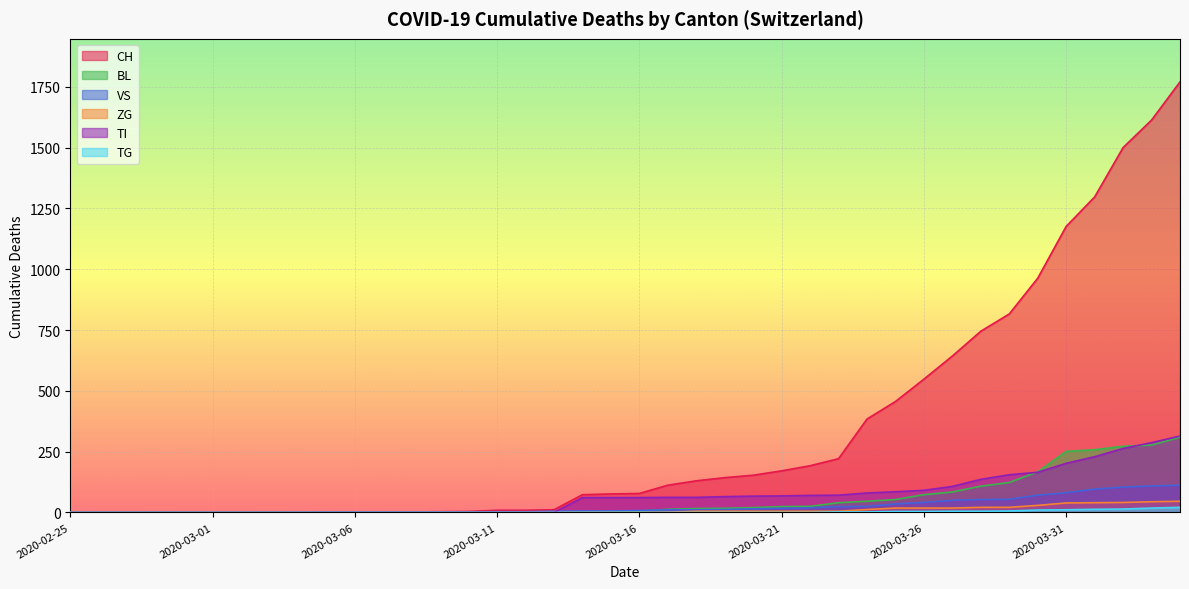

The value of TG at 2020-03-06 is -10. True or false?

False